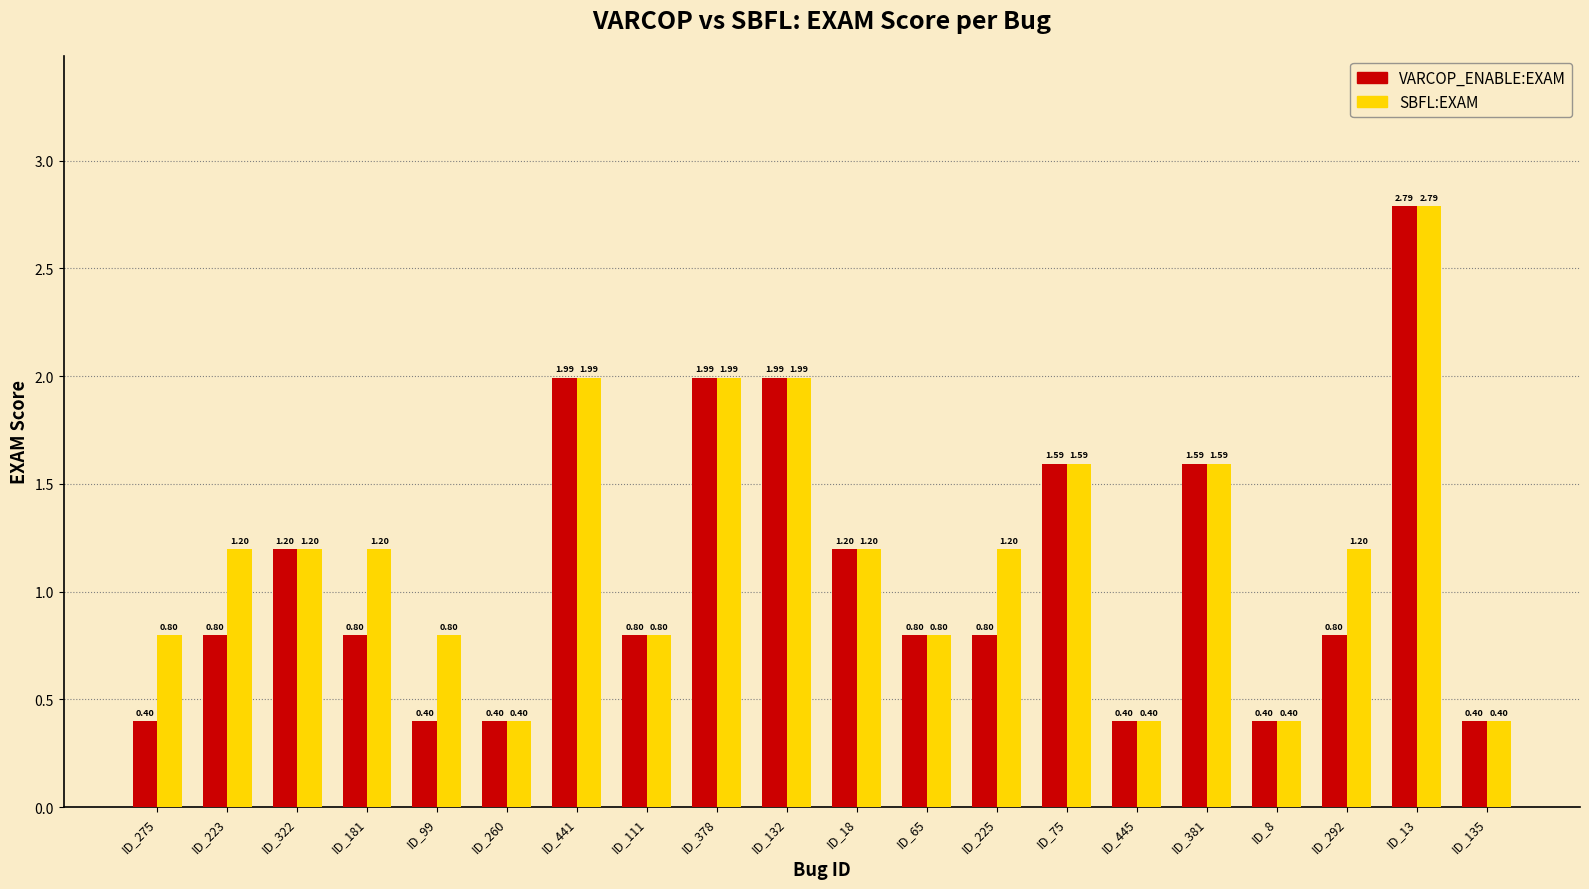

List the series in order of their overall mean, highest first.

SBFL:EXAM, VARCOP_ENABLE:EXAM